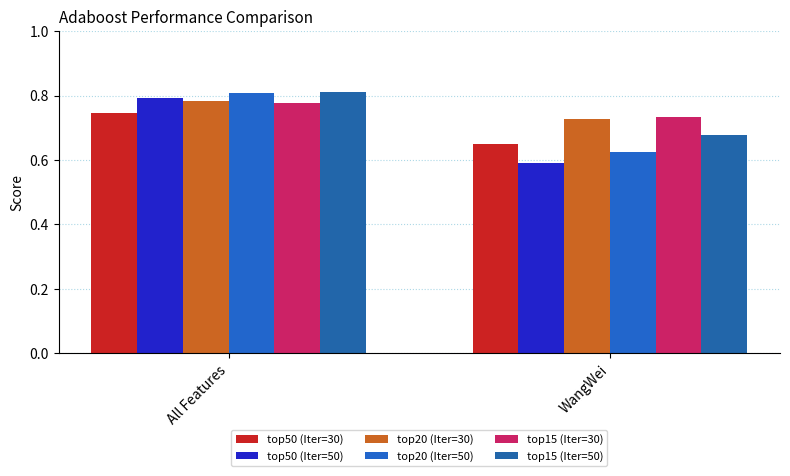

What is the sum of all top15 (Iter=50) values?

1.5